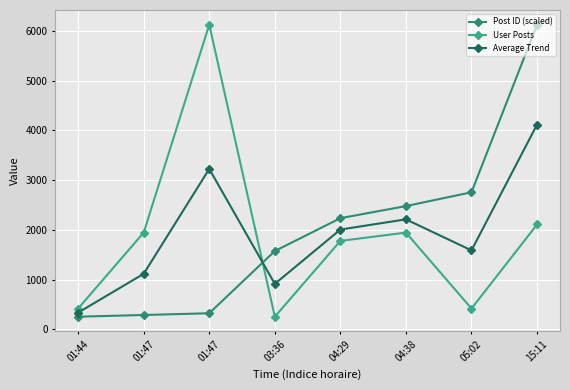

What value does the Post ID (scaled) series have at 15:11?

6129.0